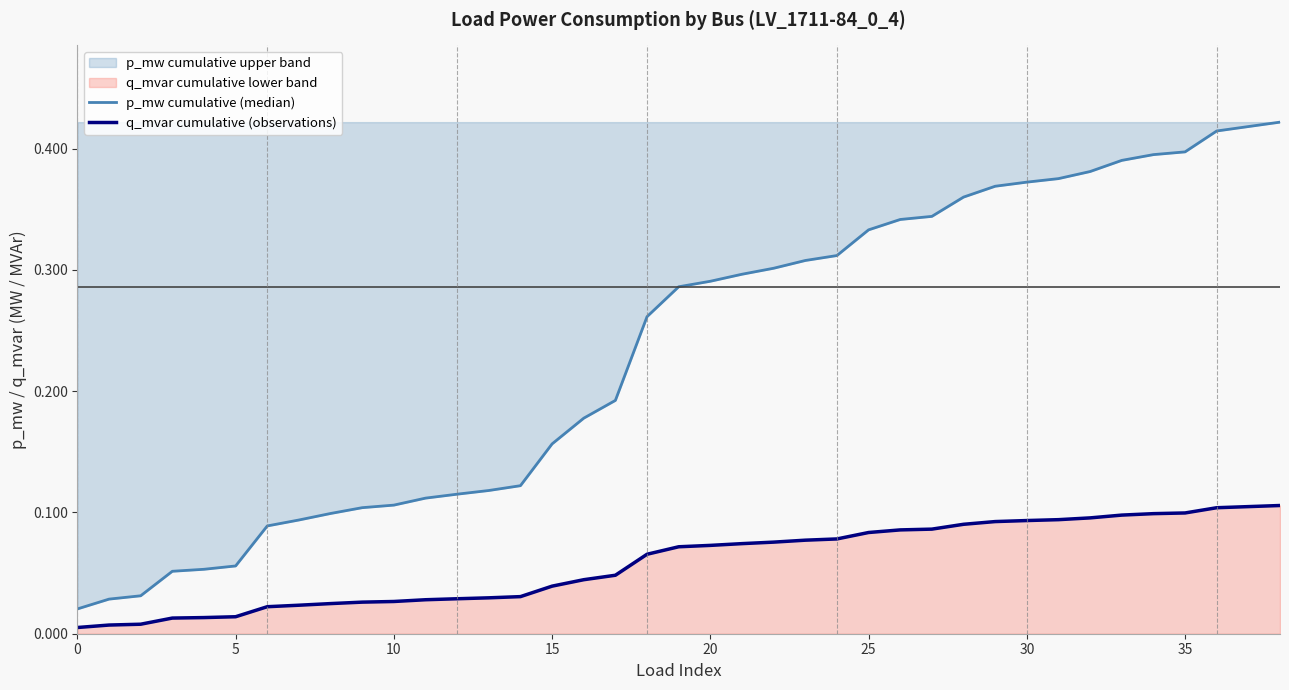

At 29, list the series in order from smallest to largest.

q_mvar cumulative (observations), p_mw cumulative (median)